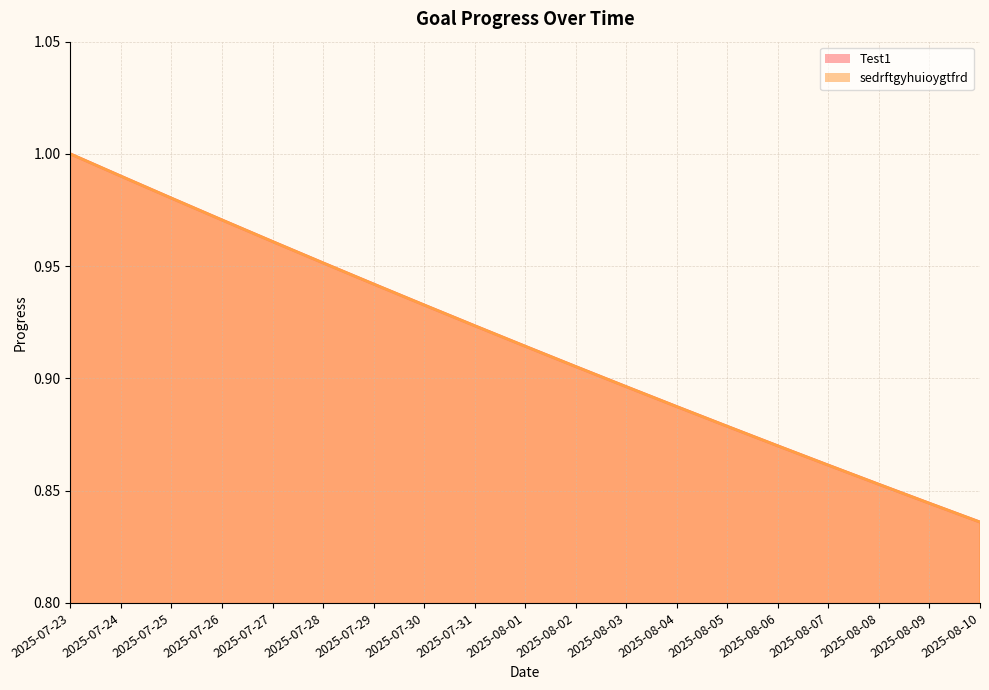

Which series has the widest spread of values?

Test1